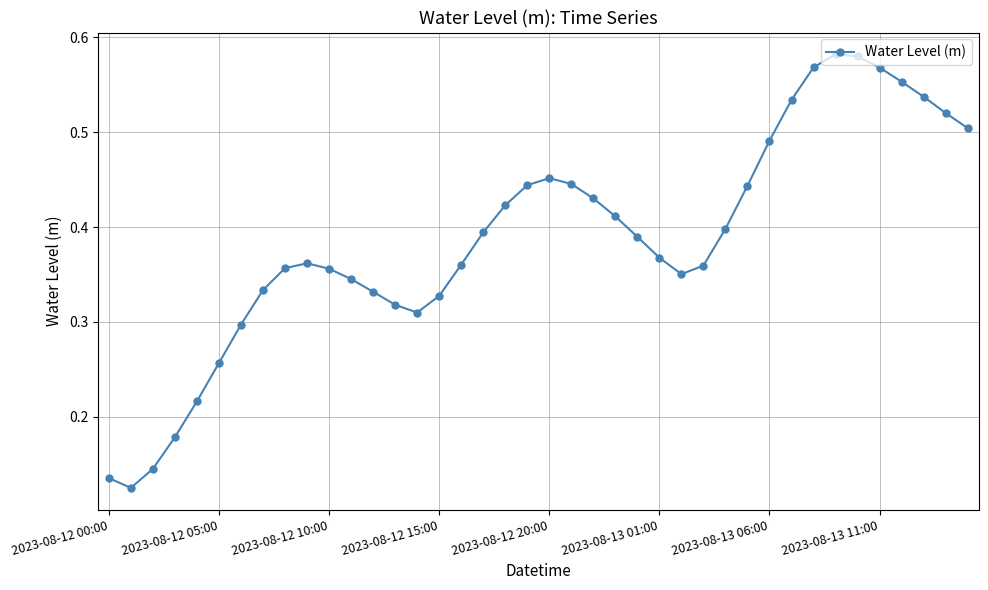

What is the sum of all values?

15.5